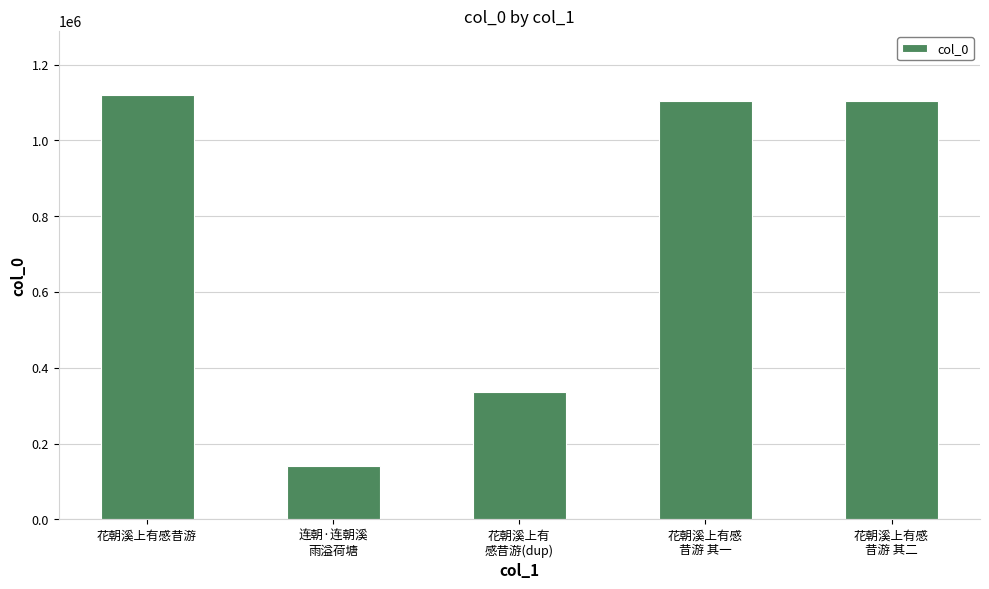

What is the minimum value shown in the chart?

140611